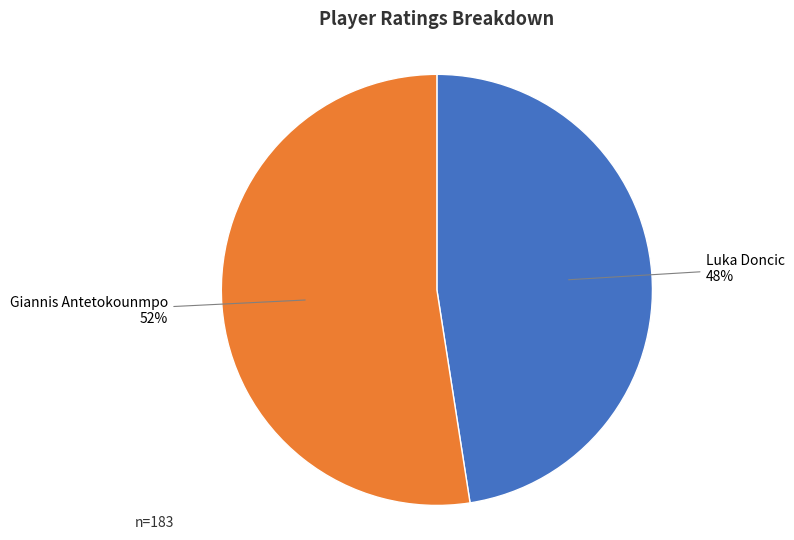

To the nearest percent, what is the average slice percentage?

50%